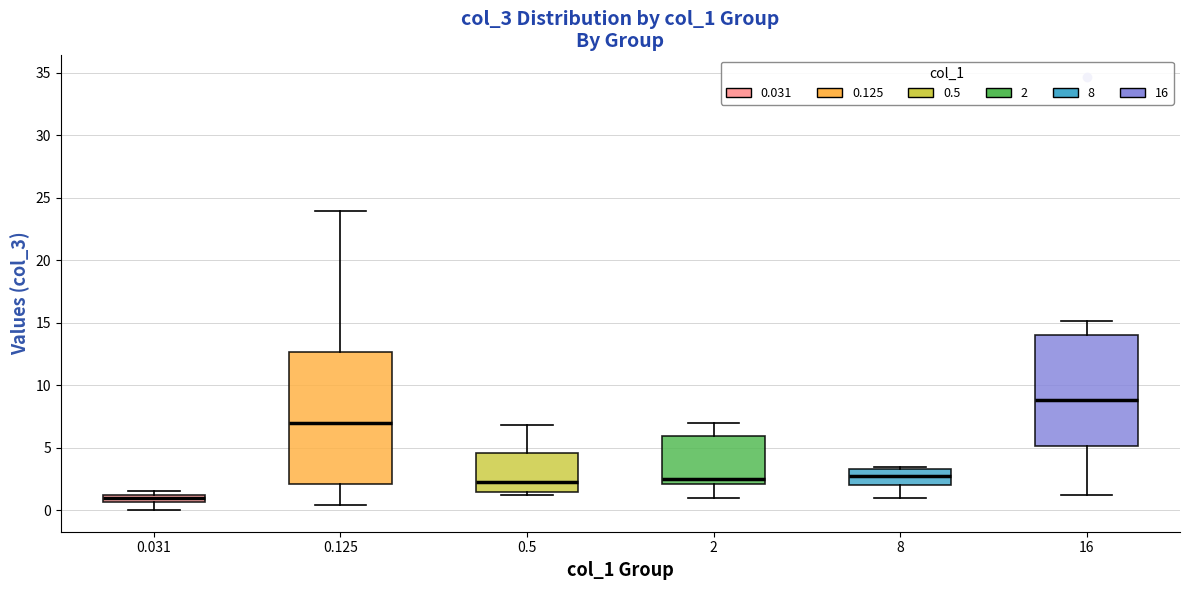

Which box is the tallest, from its lower edge to its upper edge?

0.125